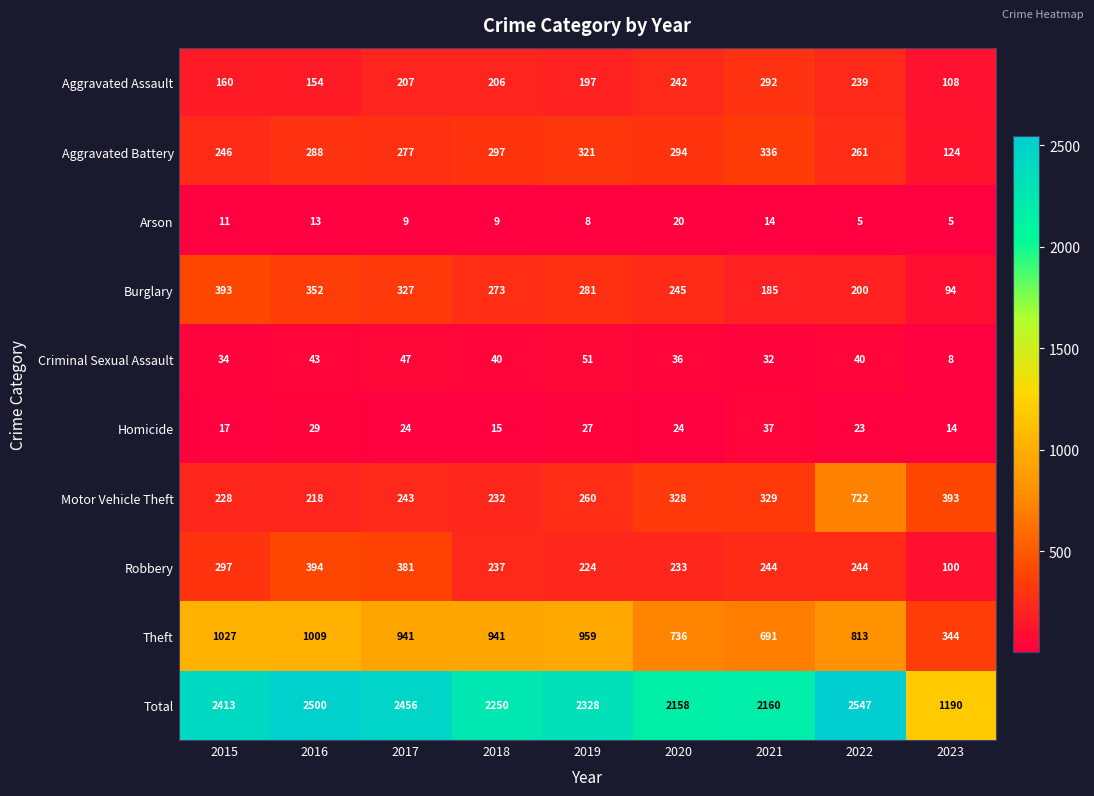

At 2015, list the series in order from smallest to largest.

Arson, Homicide, Criminal Sexual Assault, Aggravated Assault, Motor Vehicle Theft, Aggravated Battery, Robbery, Burglary, Theft, Total